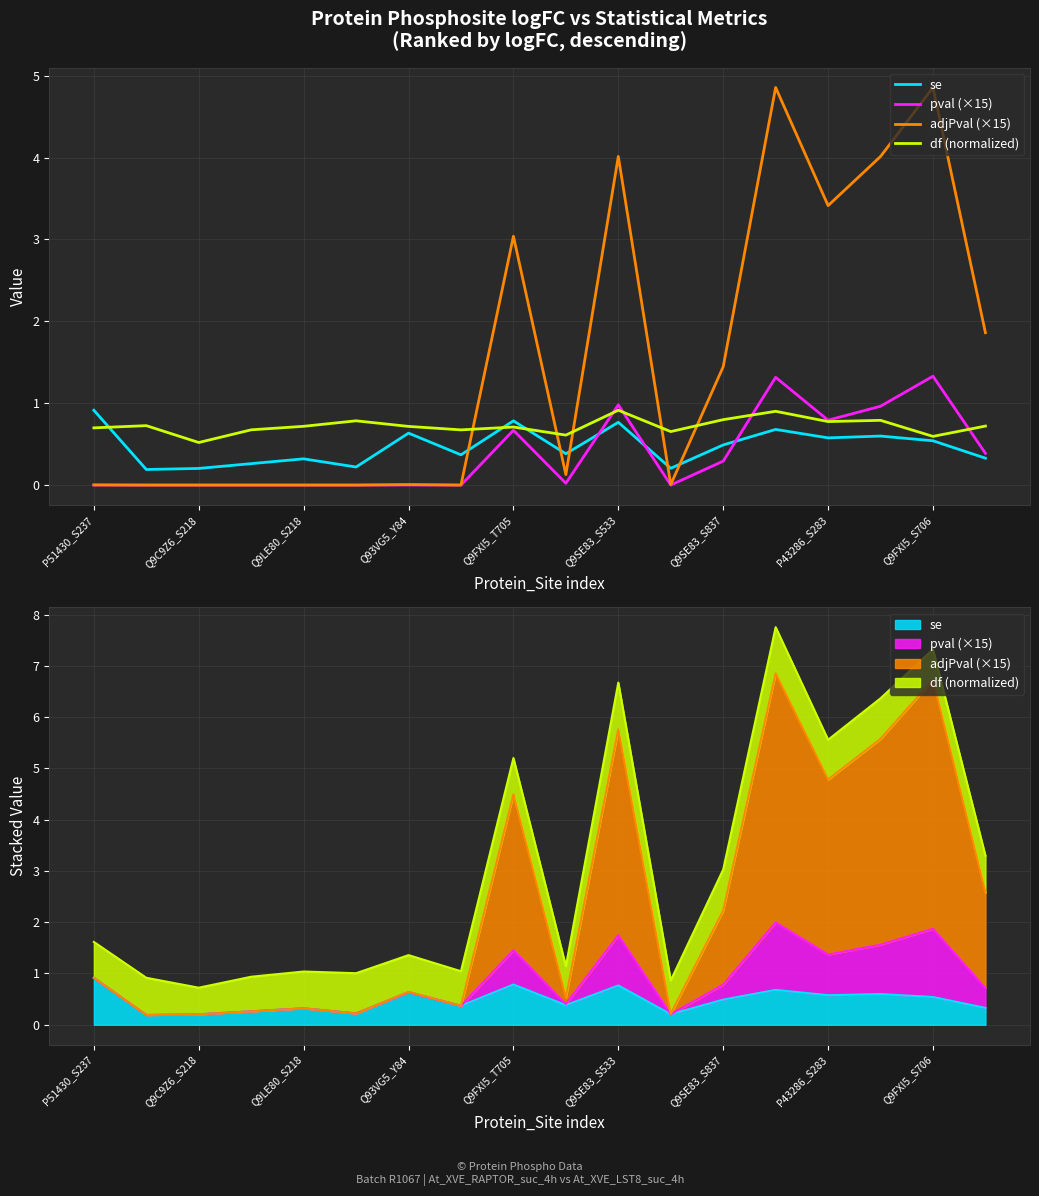

How many lines are shown in the chart?

4